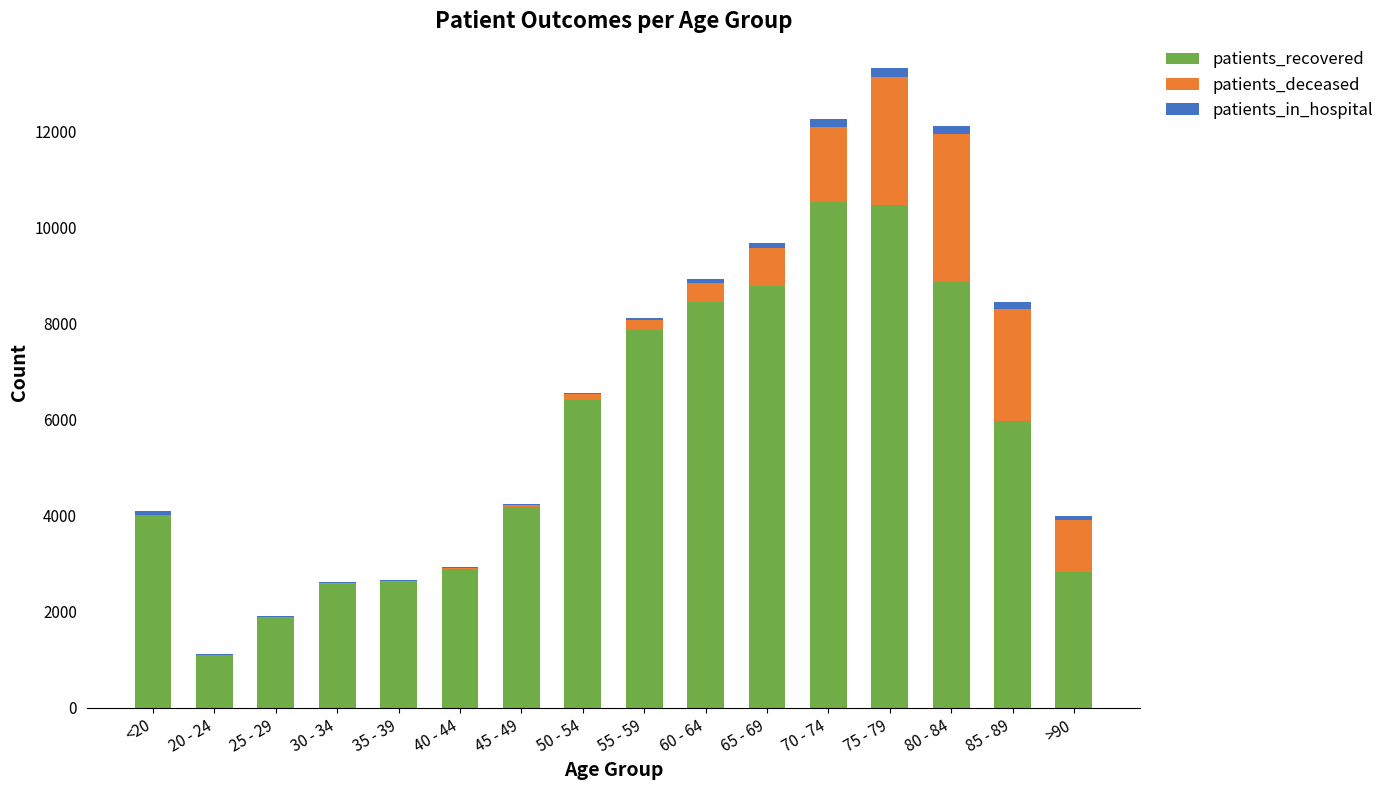

What is the highest value of the patients_recovered series?

10536